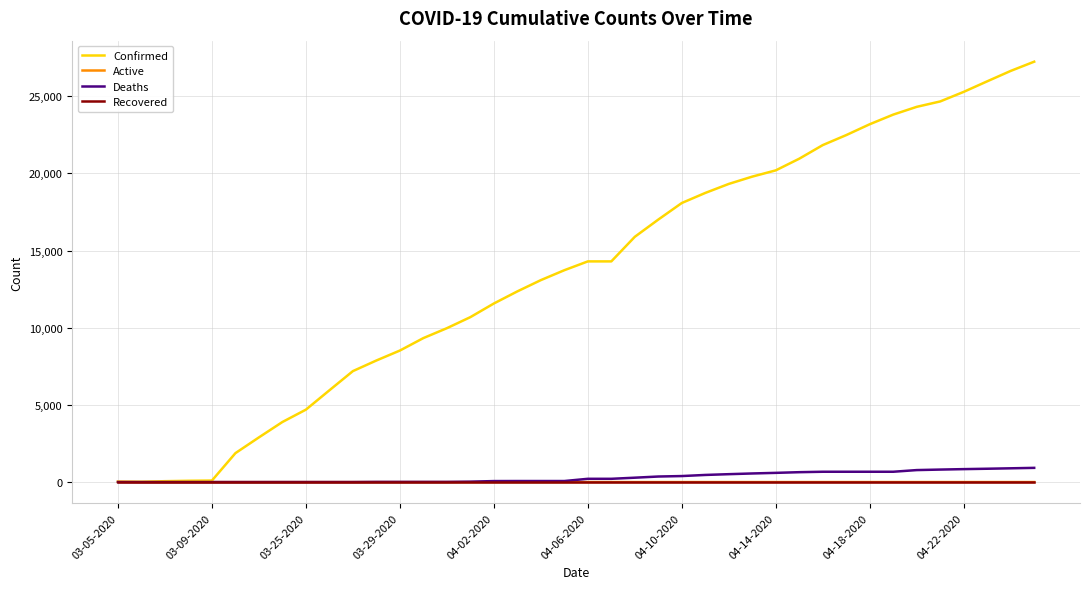

Which series has the widest spread of values?

Confirmed